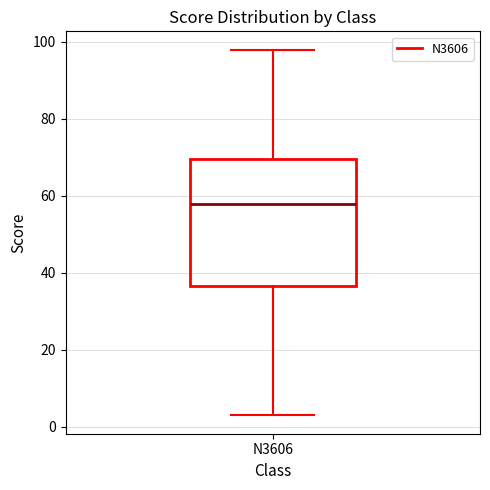

Transcribe this box plot: give where the median line is, the range the box spans, and where the two whiskers end, as read against the y-axis. The values are not printed on the chart, so give them approximately, as read against the axis.

median 58, box 36 to 70, whiskers 4 to 98